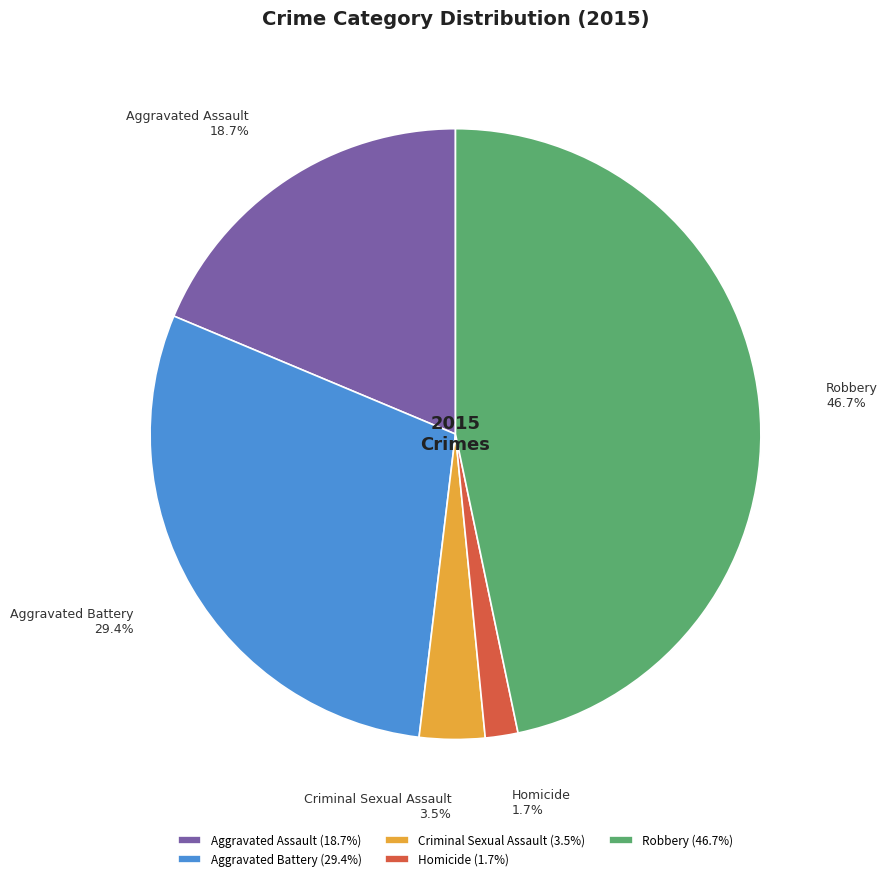

Count the number of slices in the pie.

5